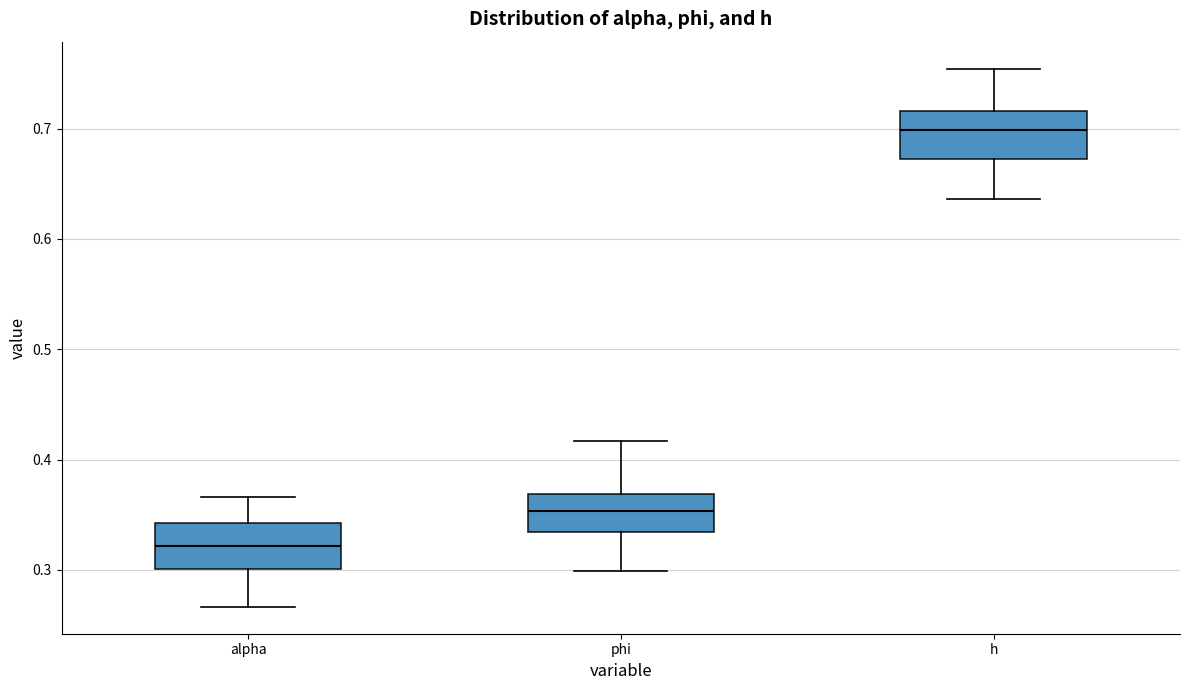

Reading left to right, read every box against the y-axis: the position of its median line, the range the box covers, and the ends of its whiskers. The values are not printed on the chart, so give them approximately, as read against the axis.

alpha: median 0.32, box 0.30 to 0.34, whiskers 0.27 to 0.37
phi: median 0.35, box 0.33 to 0.37, whiskers 0.30 to 0.42
h: median 0.70, box 0.67 to 0.72, whiskers 0.64 to 0.75